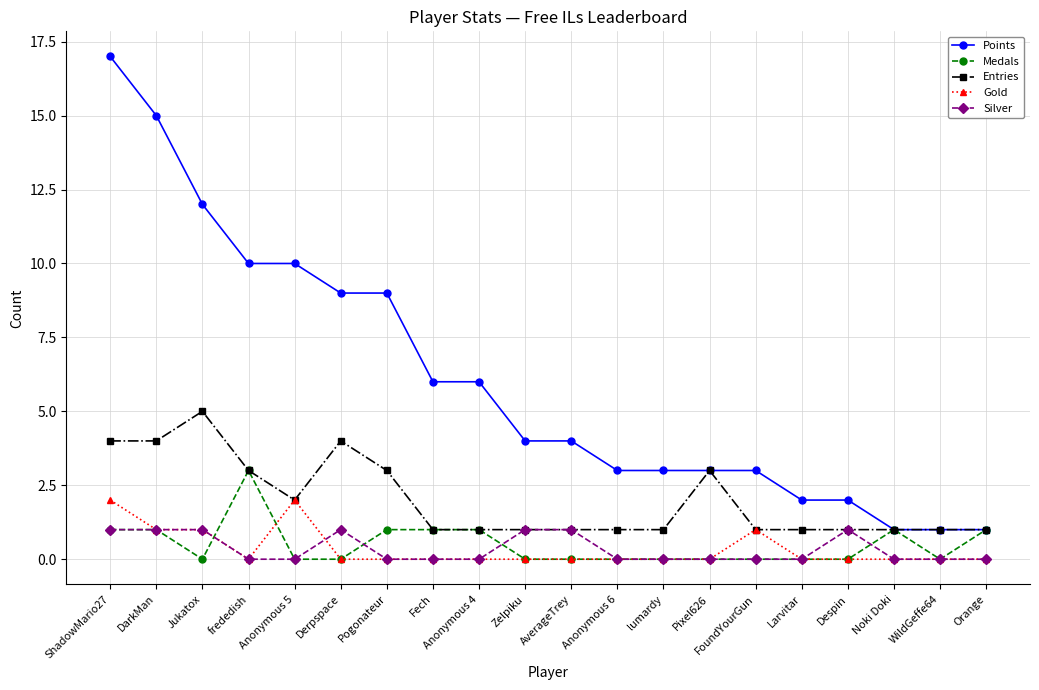

Which series ends up on top after the final intersection of Medals and Silver?

Medals